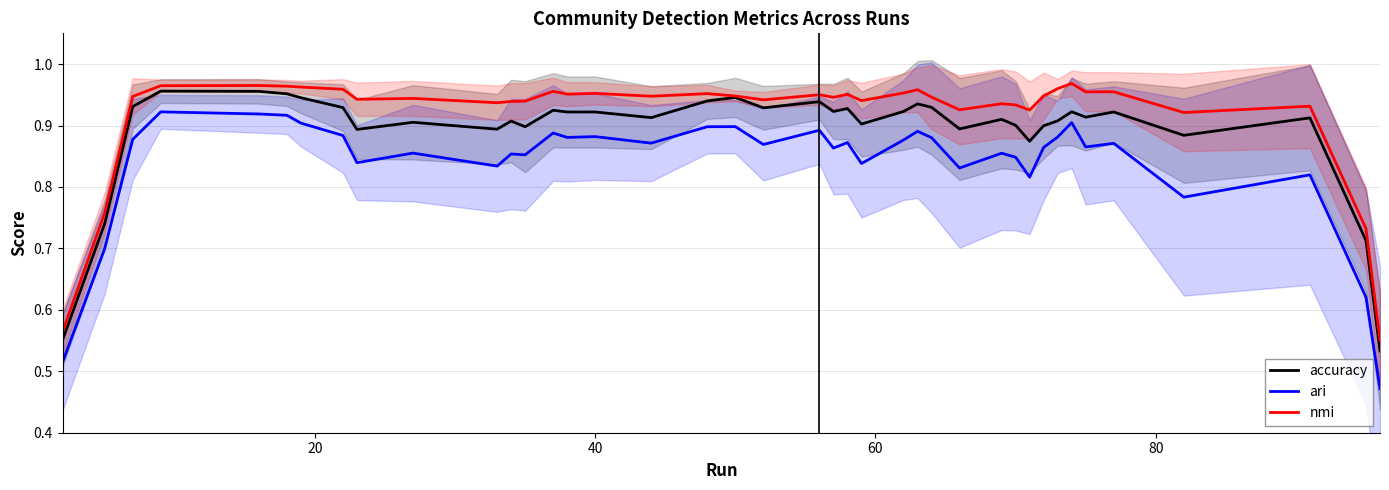

True or false: nmi and accuracy intersect in this chart.

False